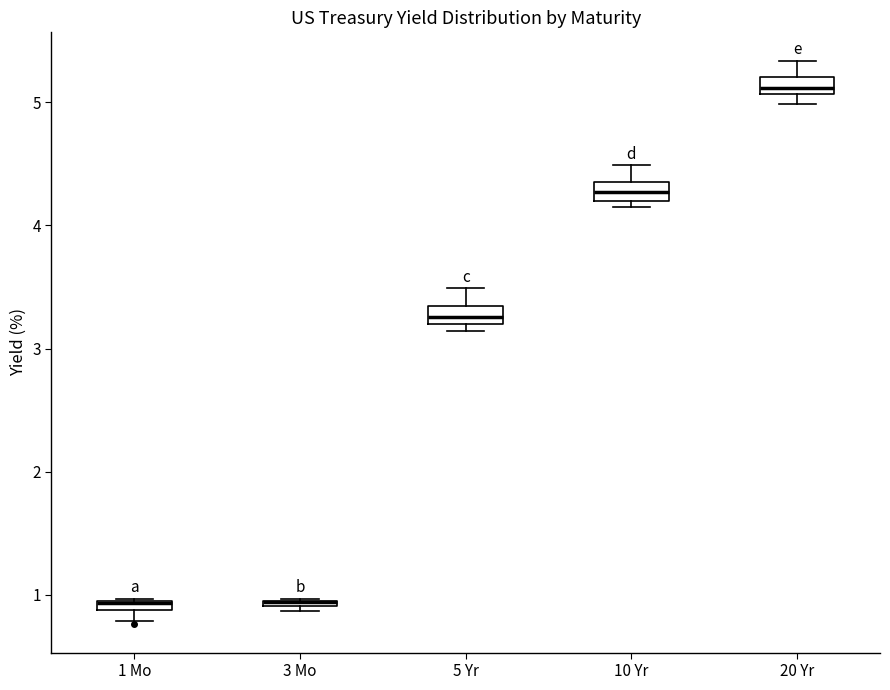

Where does the upper whisker of the box for 10 Yr end on the y-axis? The values are not printed on the chart, so give them approximately, as read against the axis.

4.5